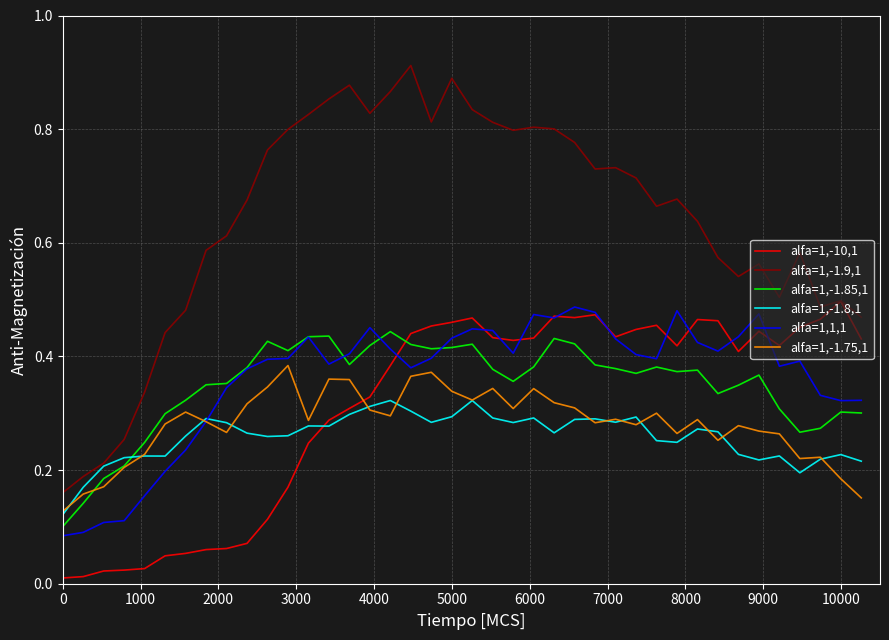

How many times do alfa=1,-10,1 and alfa=1,-1.8,1 cross each other?

1